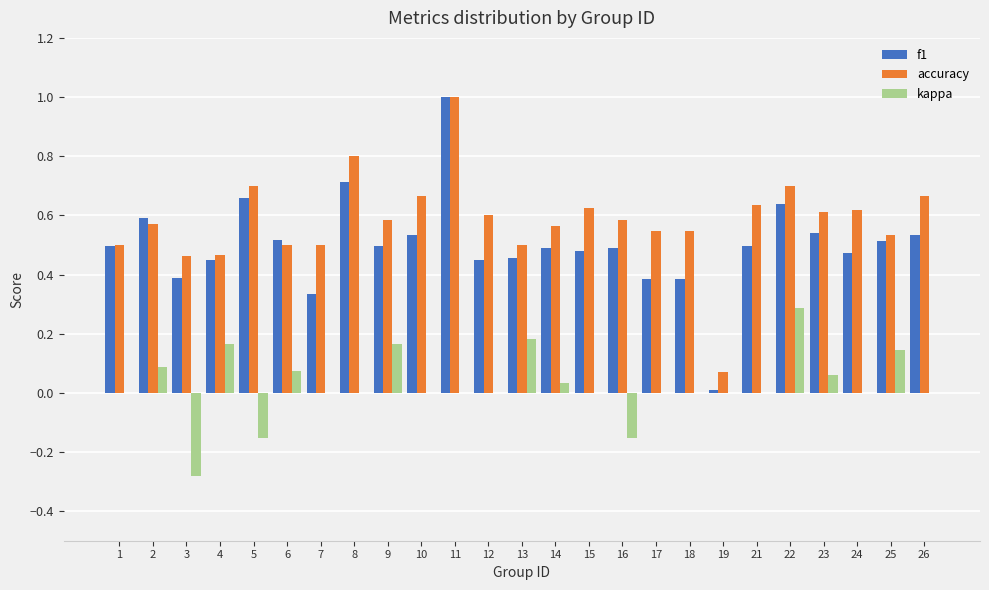

What is the total value across all series at 9?

1.2